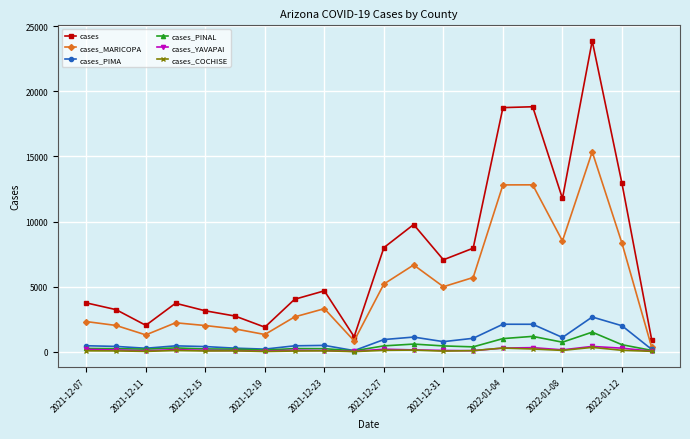

True or false: cases_MARICOPA has more than 1 points higher than both neighbors.

True